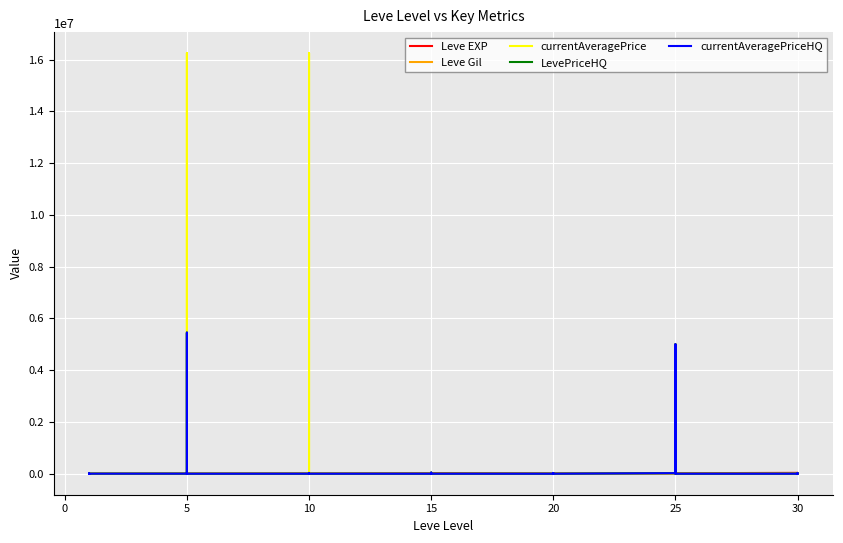

Between 5 and 31, which is larger?

31